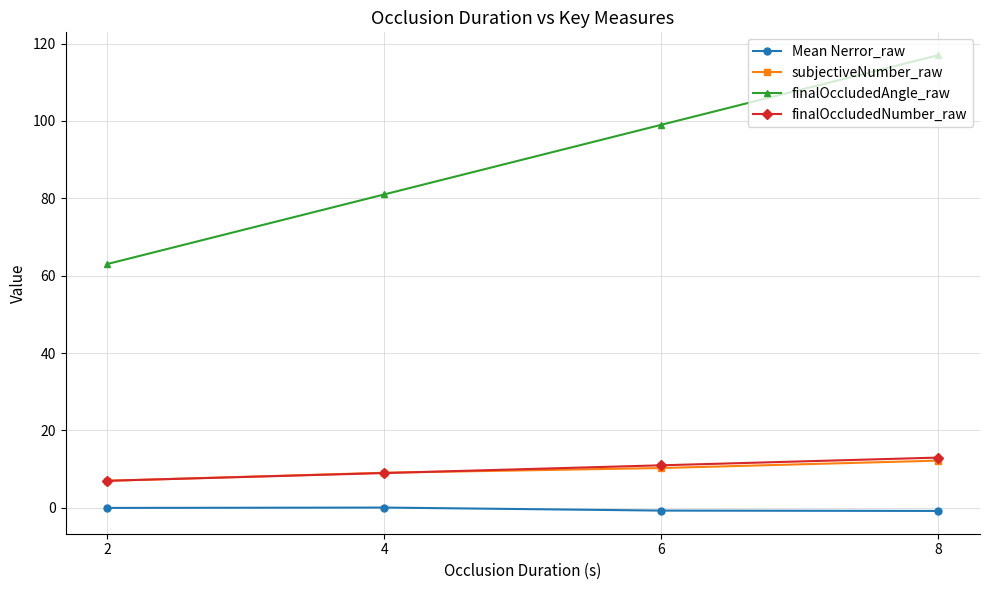

Rank the categories by finalOccludedAngle_raw value from lowest to highest.

2, 4, 6, 8